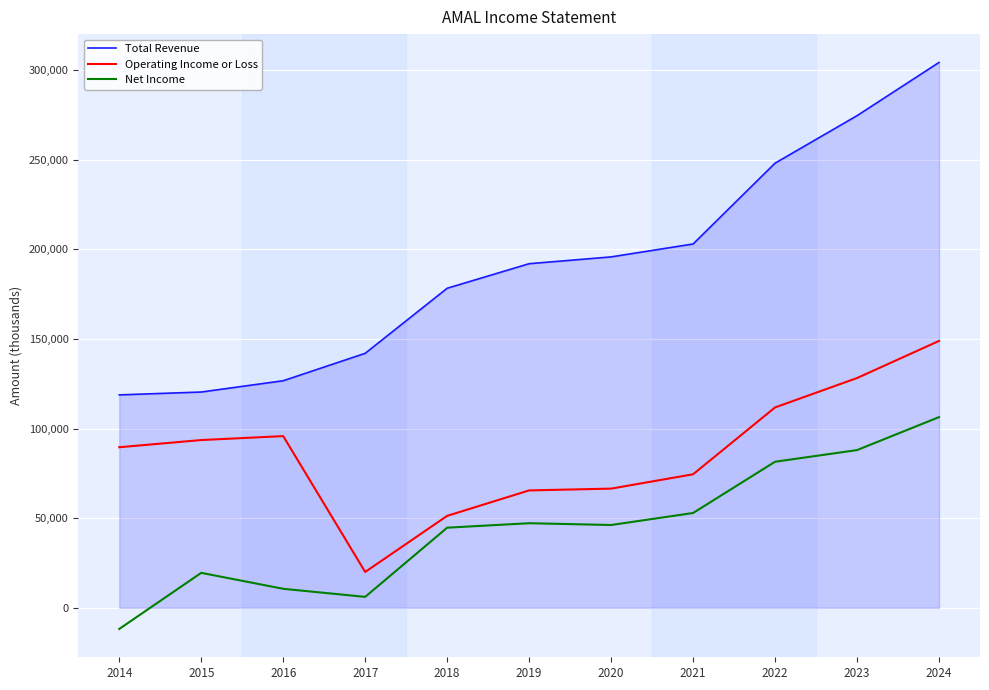

What is the sum of all Total Revenue values?

2104000